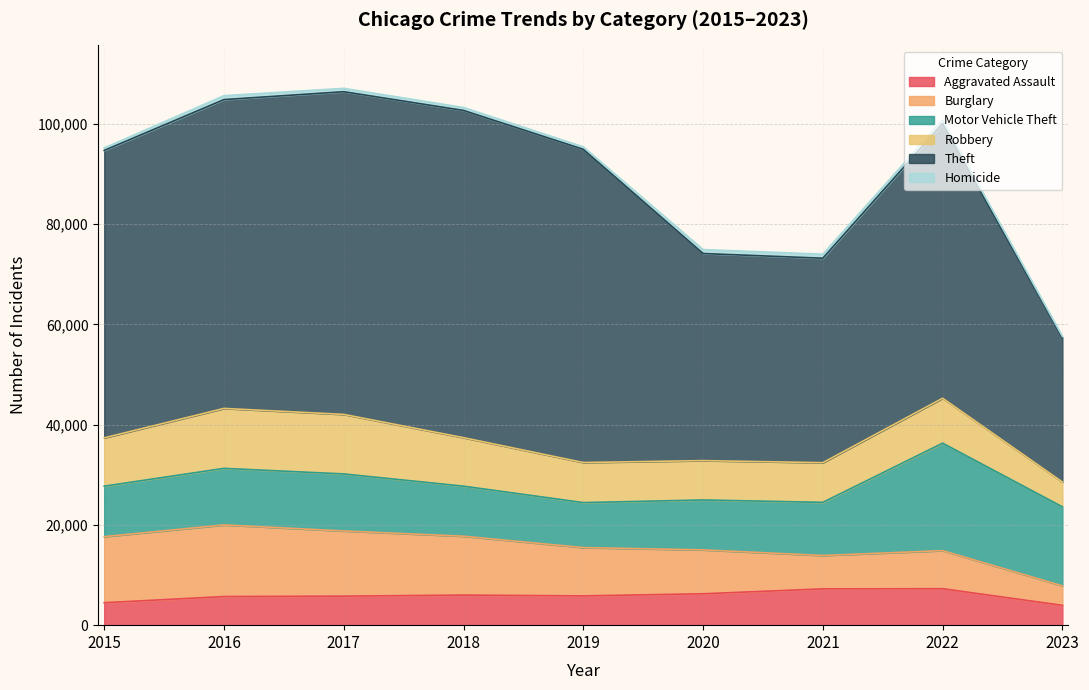

What is the average value of the Robbery series?

8983